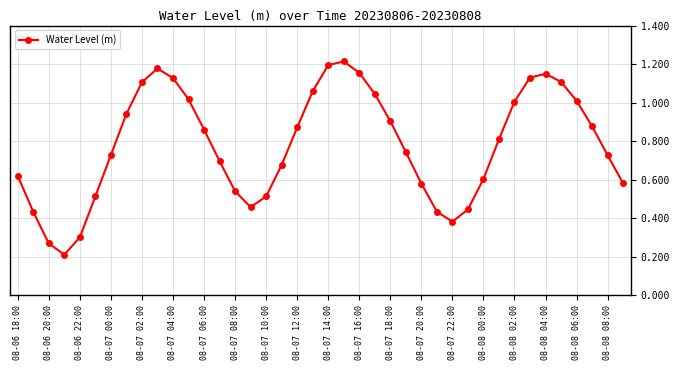

How many points are higher than both their immediate neighbors (excluding endpoints)?

3